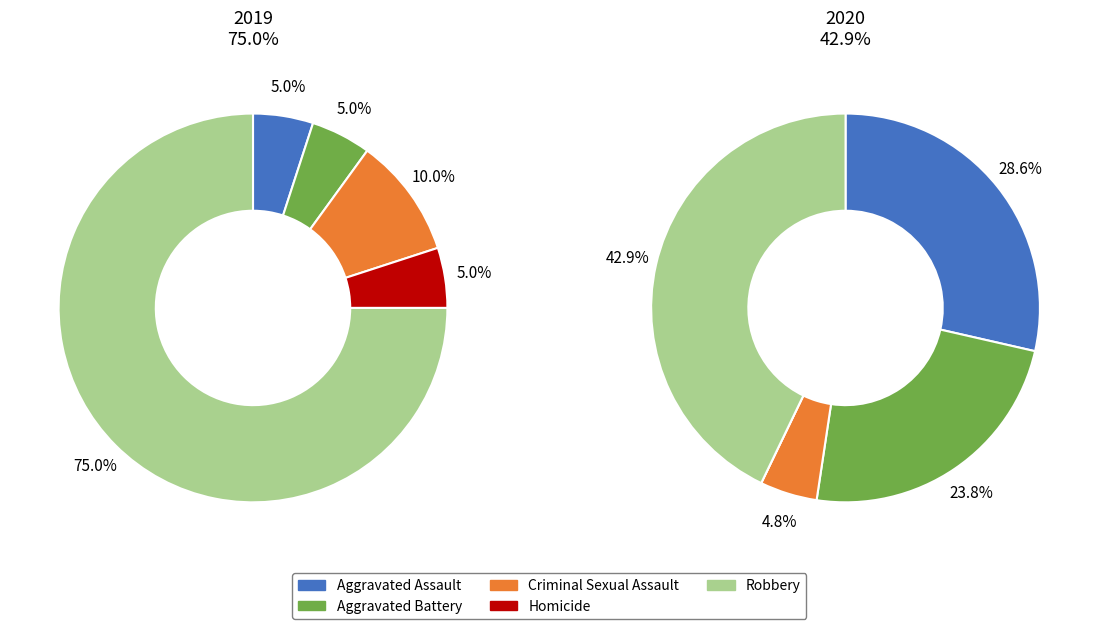

To the nearest percent, what percentage of the pie is values_2020?

24%